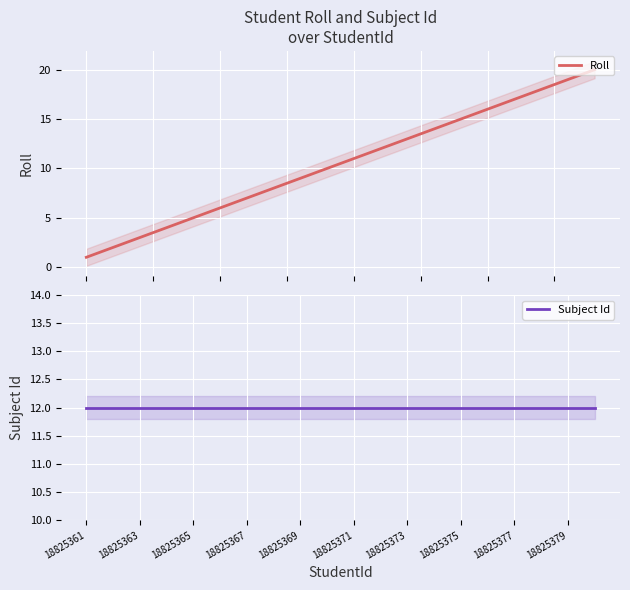

List the series in order of their peak value, highest first.

Roll, Subject Id